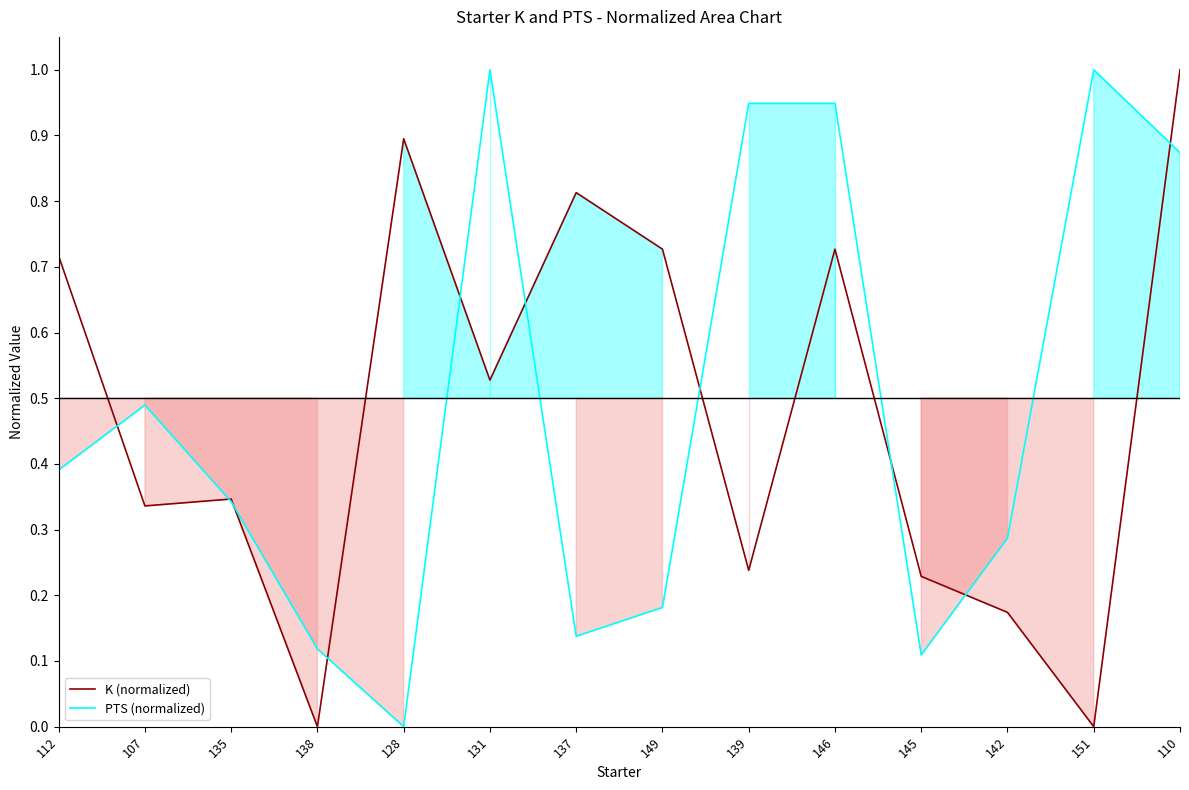

What are all the series names shown in the legend?

K (normalized), PTS (normalized)